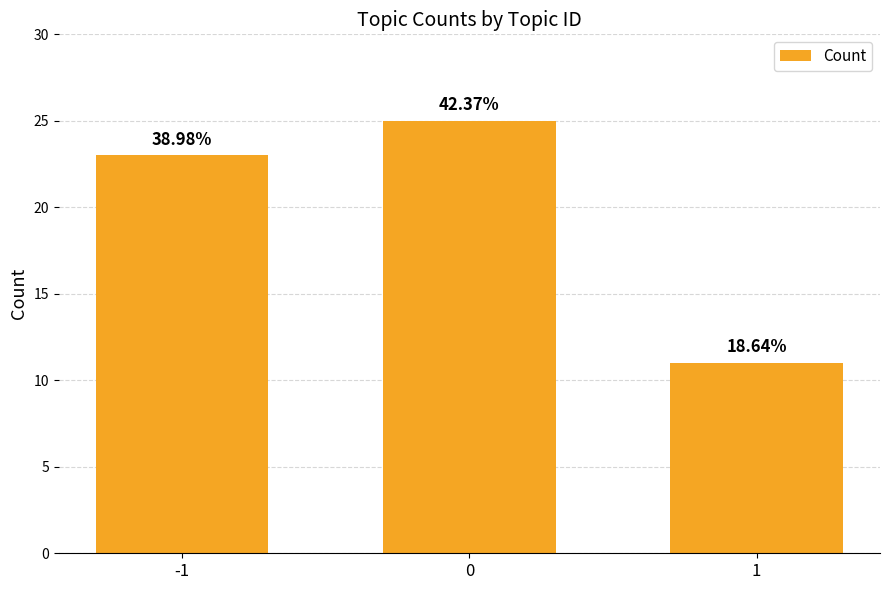

List the labels in order of value, largest first.

0, -1, 1